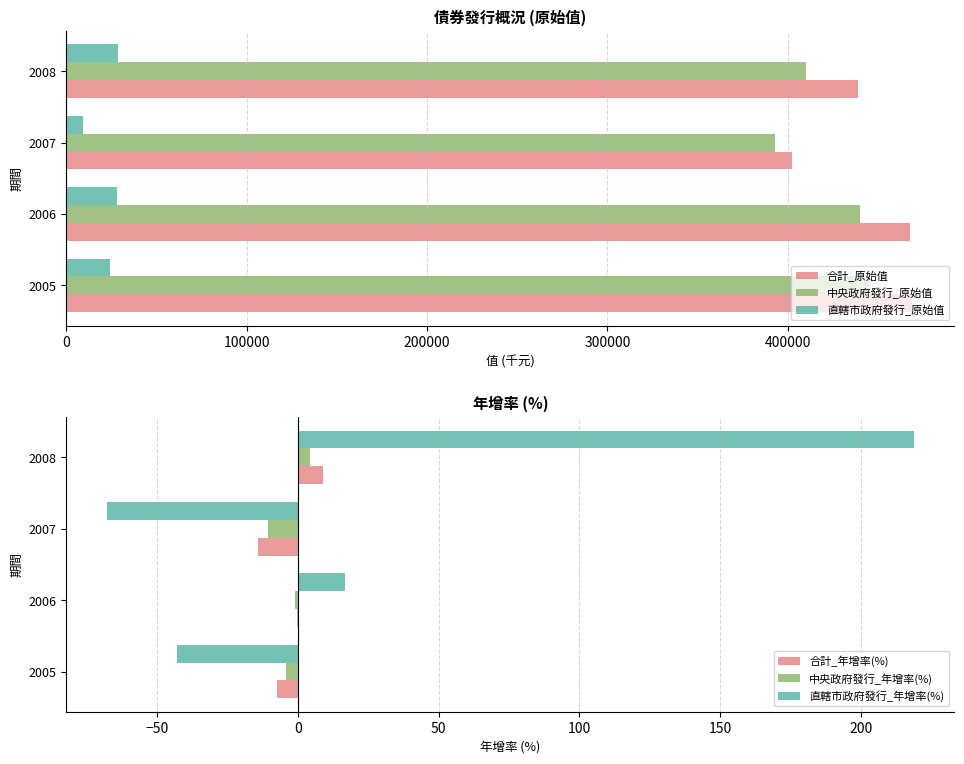

Reading left to right, list all the values displayed in this chart.

合計_原始值: 469000.0	468000.0	402151.0	438700.0
中央政府發行_原始值: 445000.0	440000.0	393151.0	410000.0
直轄市政府發行_原始值: 24000.0	28000.0	9000.0	28700.0
合計_年增率(%): -7.5	-0.2	-14.1	9.1
中央政府發行_年增率(%): -4.3	-1.1	-10.7	4.3
直轄市政府發行_年增率(%): -42.9	16.7	-67.9	218.9